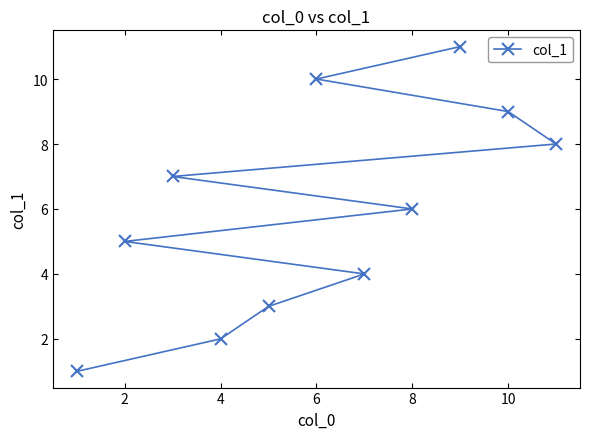

What is the difference between the maximum and minimum values?

10